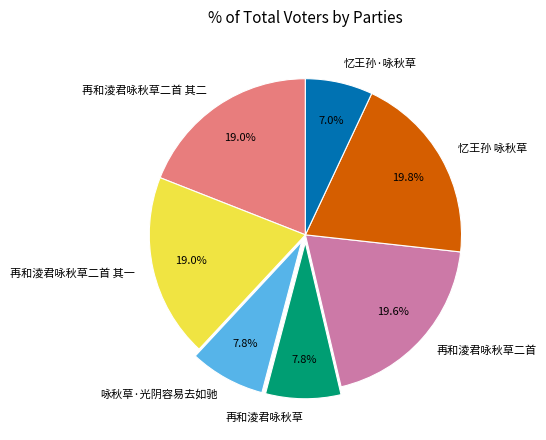

Is 再和淩君咏秋草二首 the majority of the pie?

No